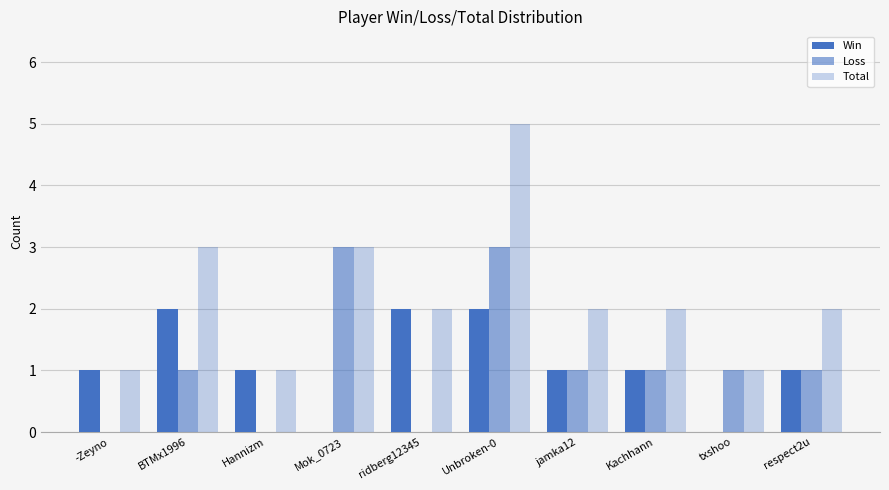

The Total series shows 1 at txshoo. True or false?

True